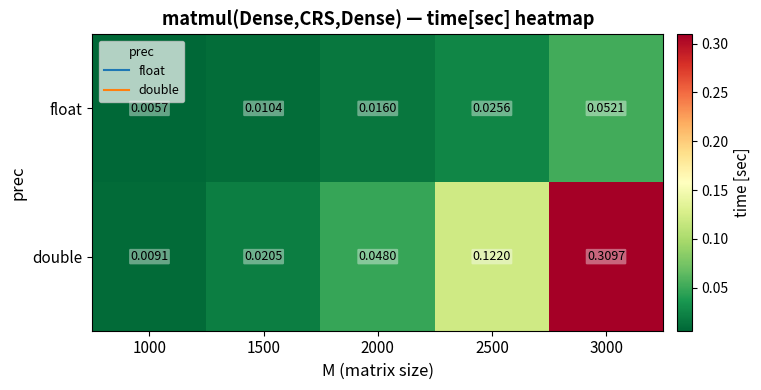

Rank the series by their maximum value, from lowest to highest.

float, double